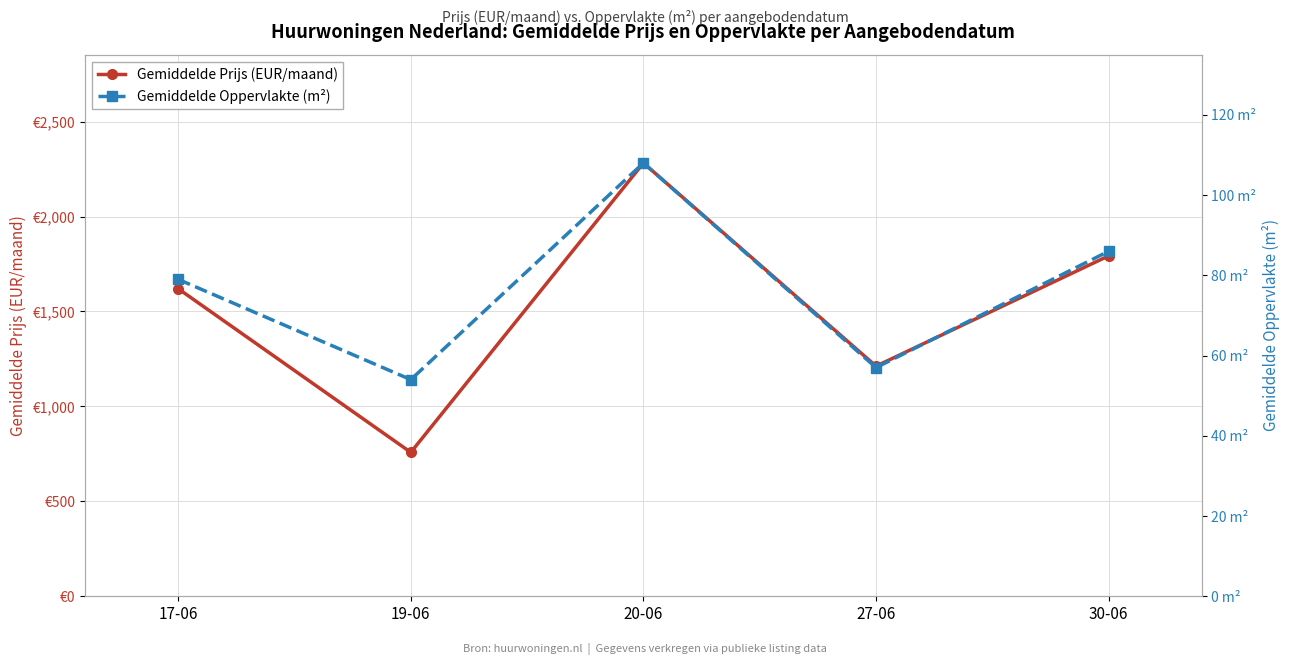

Rank the series at 17-06 from lowest to highest value.

Gemiddelde Oppervlakte (m²), Gemiddelde Prijs (EUR/maand)